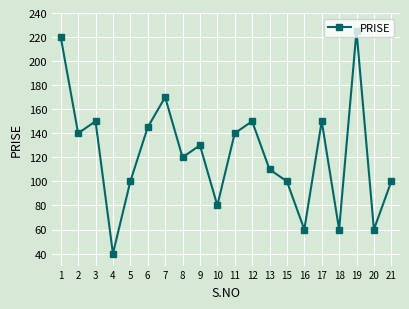

Does the chart display data point markers on the line(s)?

Yes